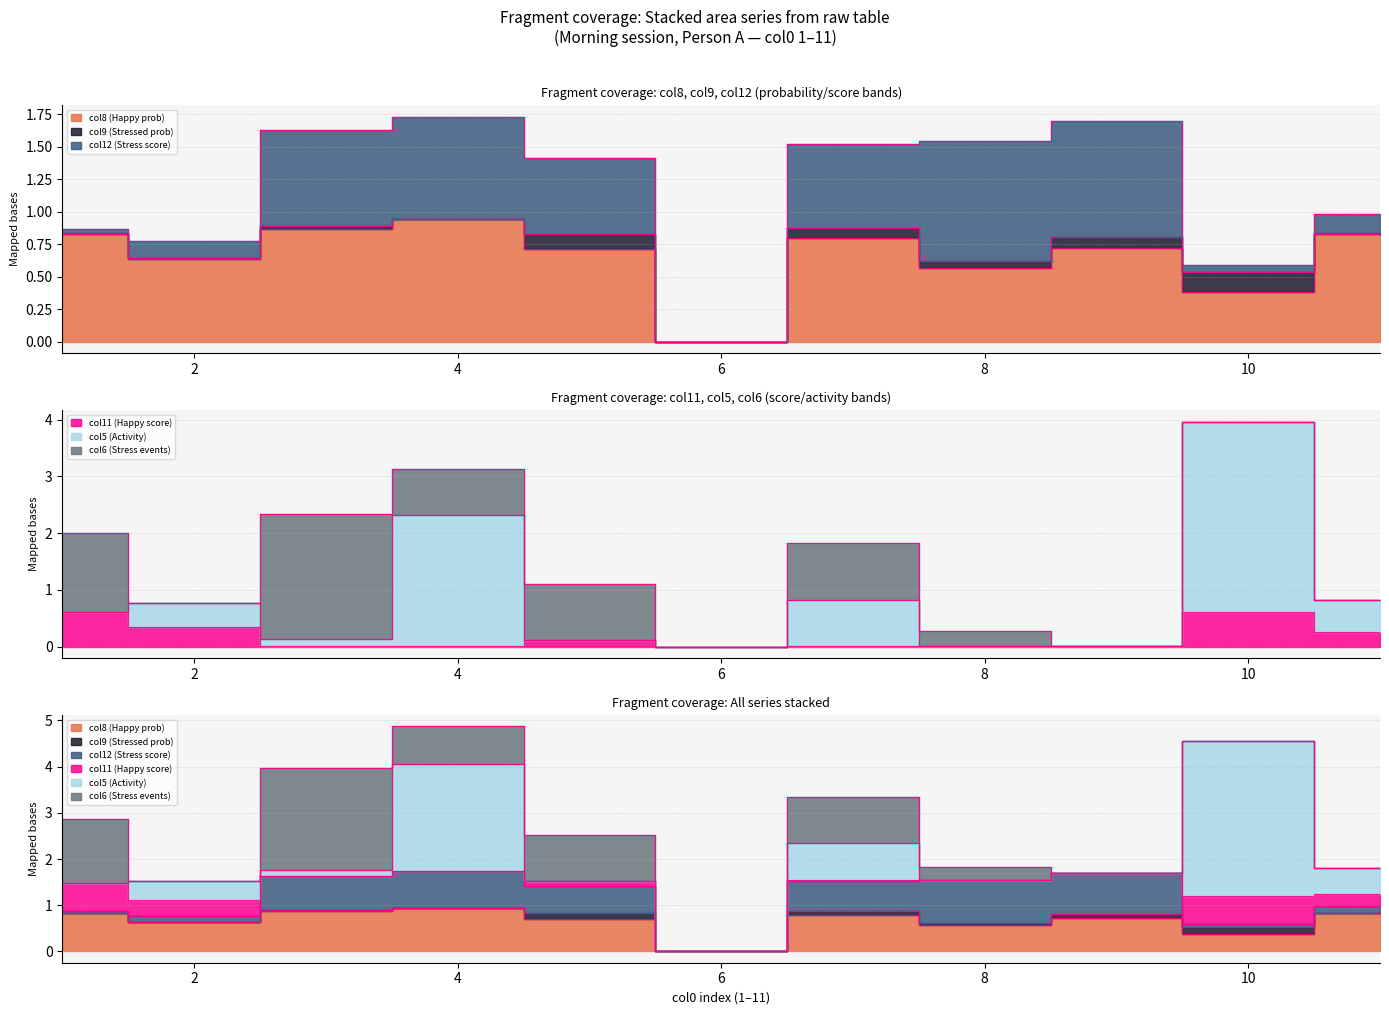

True or false: col11 has a value of 0.6 at 10.

True